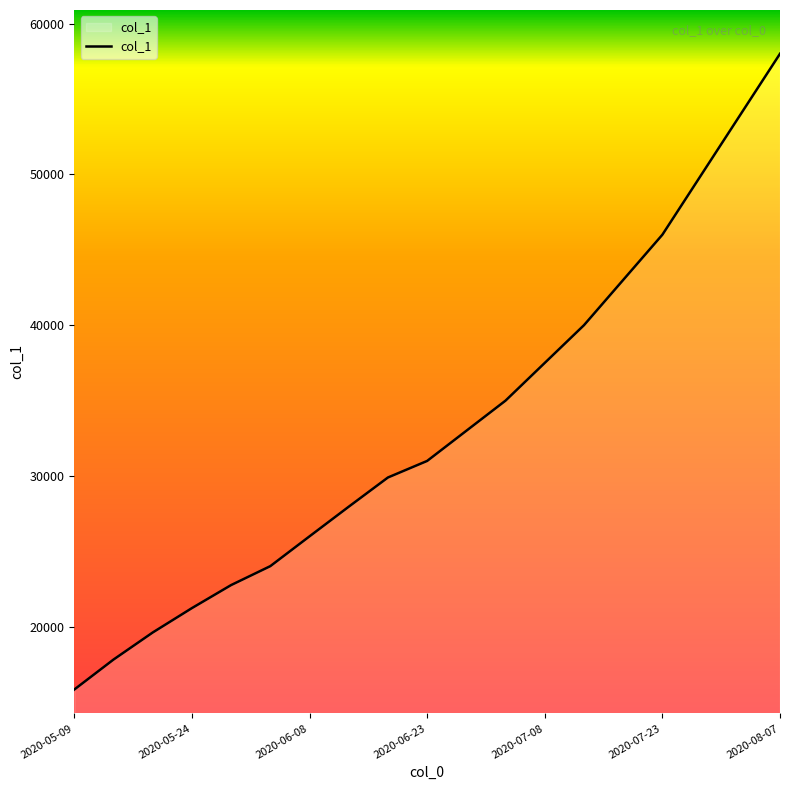

What is the greatest value displayed?

58000.0